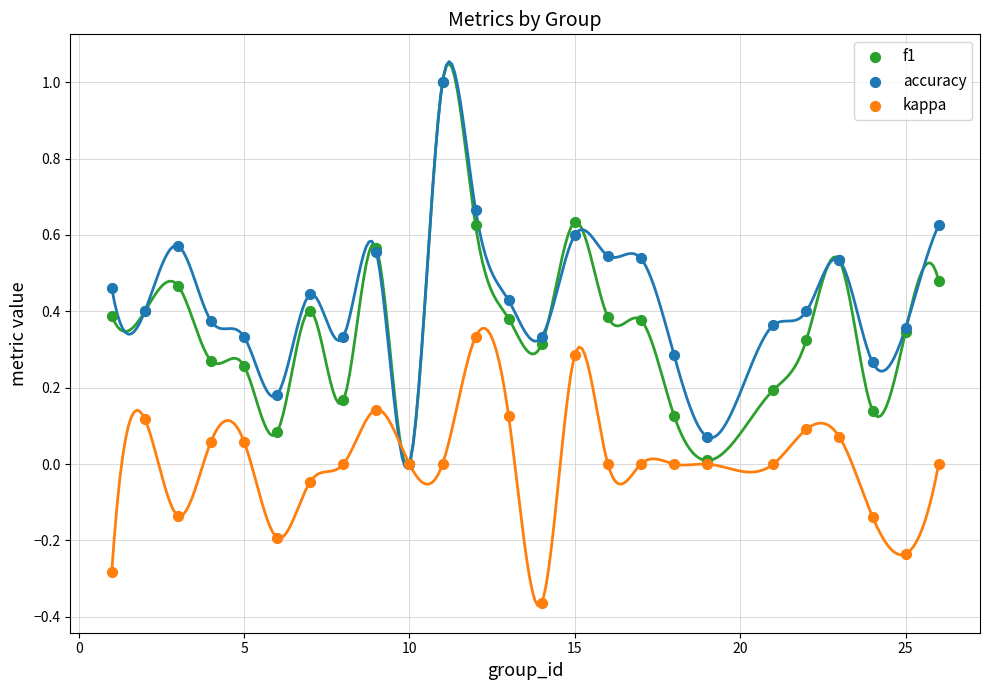

Which series reaches the minimum Y coordinate?

kappa